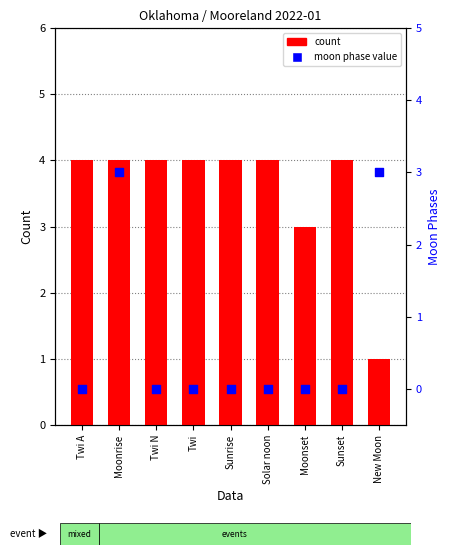

Is the value of moon phase value at Twi N greater than the value of count at Twi?

No